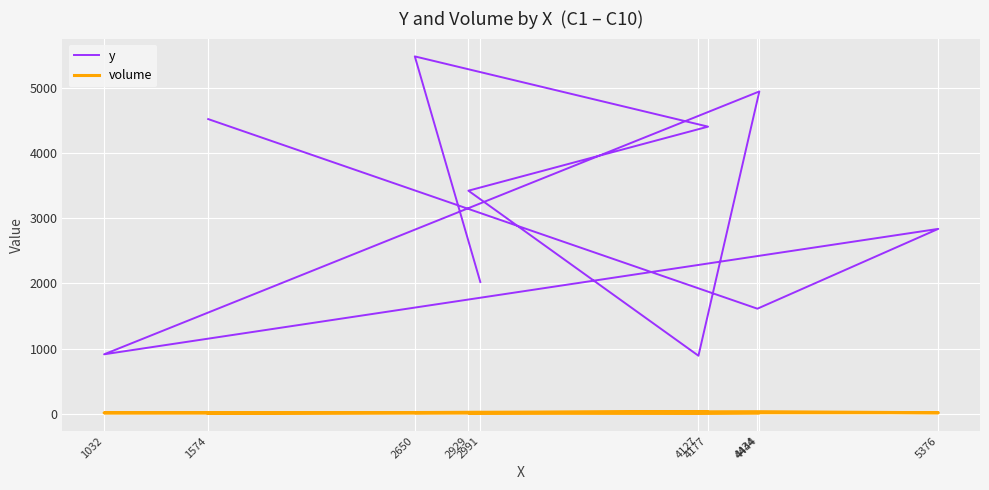

How many data points in y are above 3422?

4